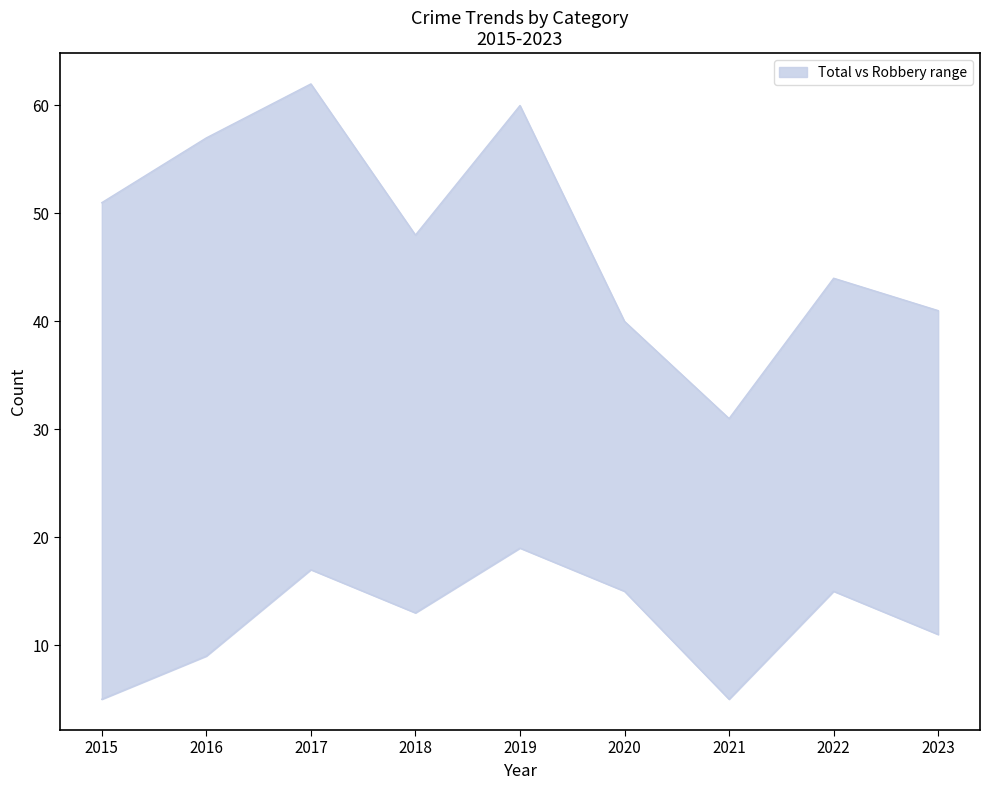

At which category is the sum across all series the highest?

2017